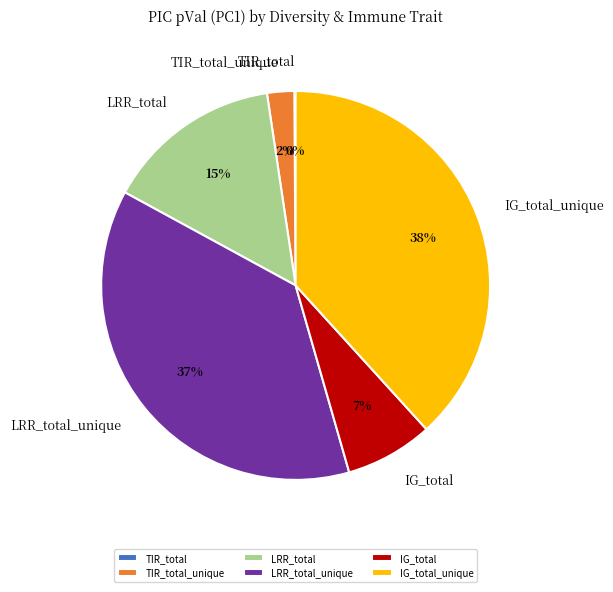

Is it true that LRR_total is 15% of the pie?

True